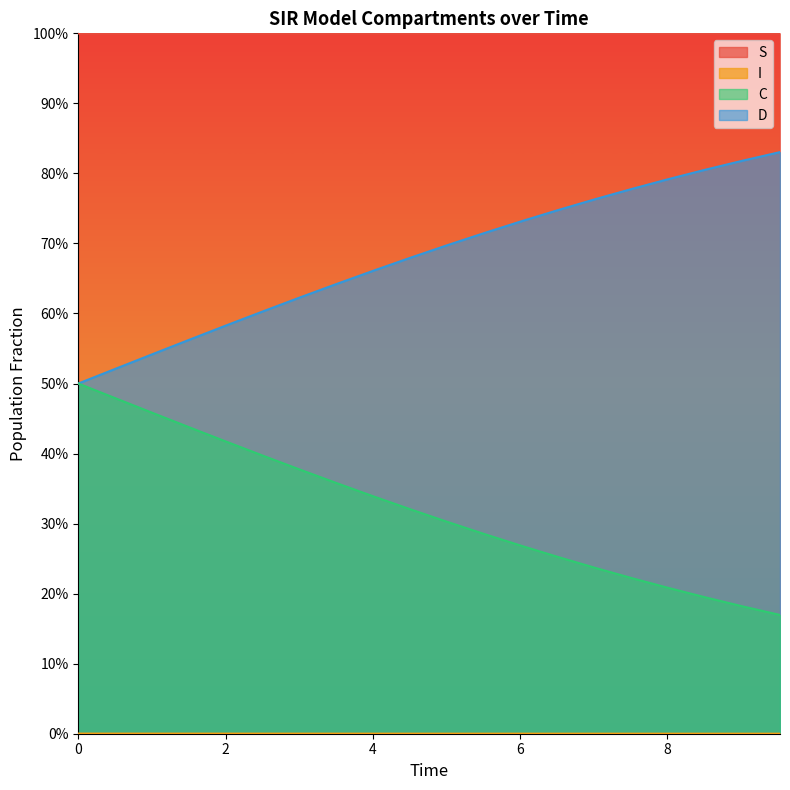

Reading left to right, list all the values displayed in this chart.

S: 1.0	1.0	1.0	1.0	1.0	1.0	1.0	1.0	1.0	1.0	1.0	1.0	1.0	1.0	1.0	1.0	1.0	1.0	1.0	1.0
I: 0.0	0.0	0.0	0.0	0.0	0.0	0.0	0.0	0.0	0.0	0.0	0.0	0.0	0.0	0.0	0.0	0.0	0.0	0.0	0.0
C: 0.5	0.5	0.5	0.4	0.4	0.4	0.4	0.4	0.3	0.3	0.3	0.3	0.3	0.3	0.2	0.2	0.2	0.2	0.2	0.2
D: 0.5	0.5	0.5	0.6	0.6	0.6	0.6	0.6	0.7	0.7	0.7	0.7	0.7	0.7	0.8	0.8	0.8	0.8	0.8	0.8